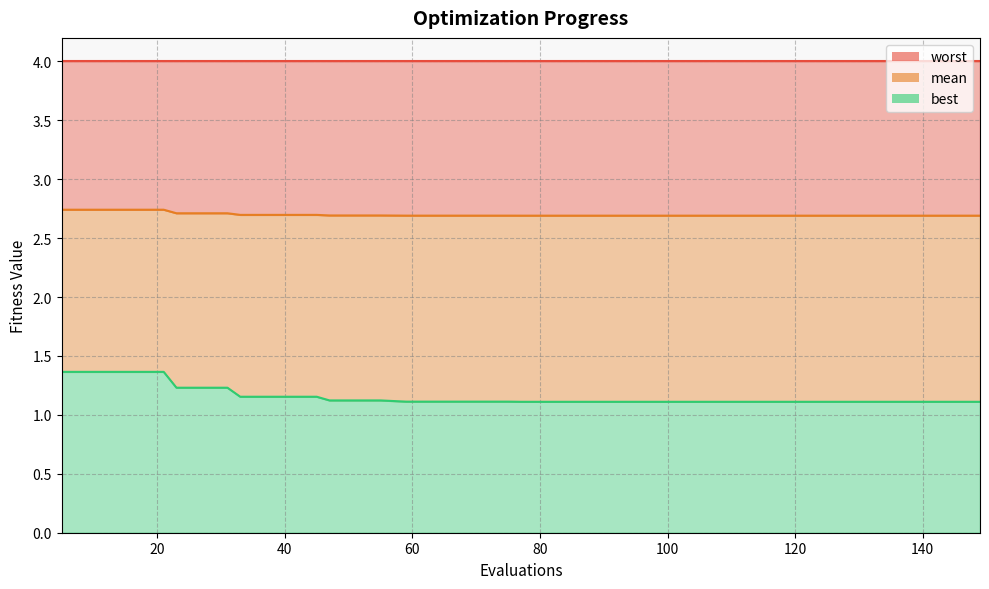

At which label does best reach its peak?

5